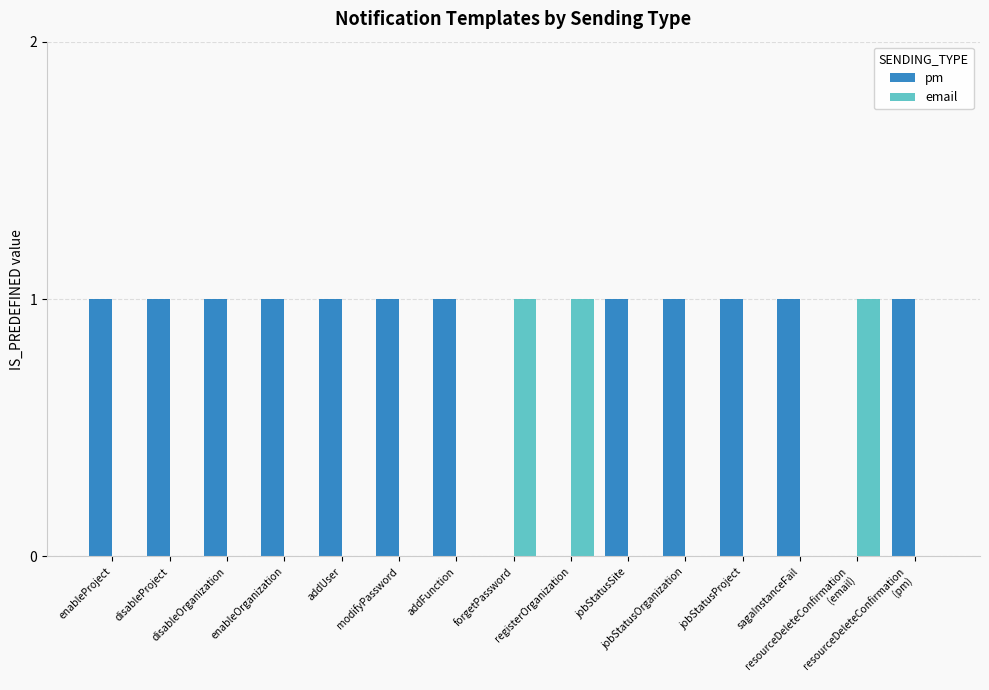

What is the sum of all email values?

3